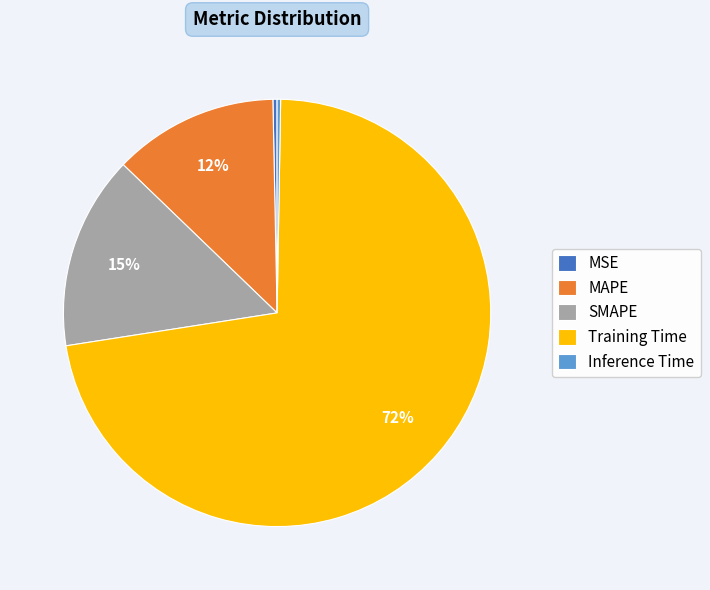

Between Training Time and SMAPE, which is larger?

Training Time